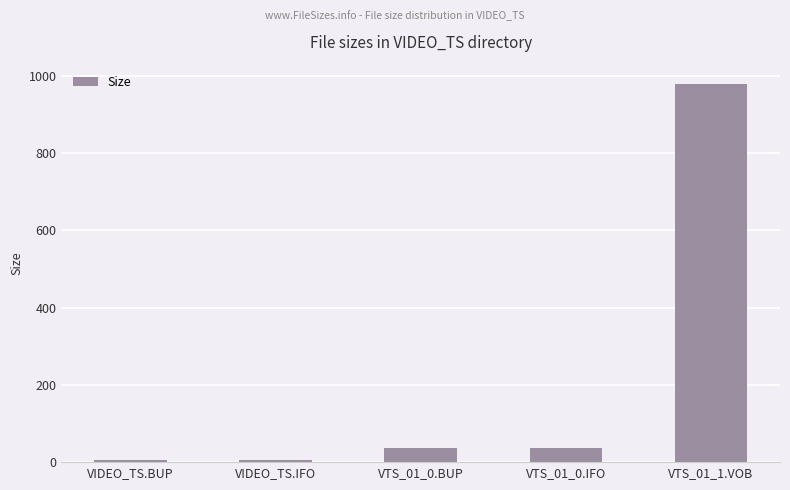

The chart shows a value of 36.0 at VTS_01_0.IFO. True or false?

True